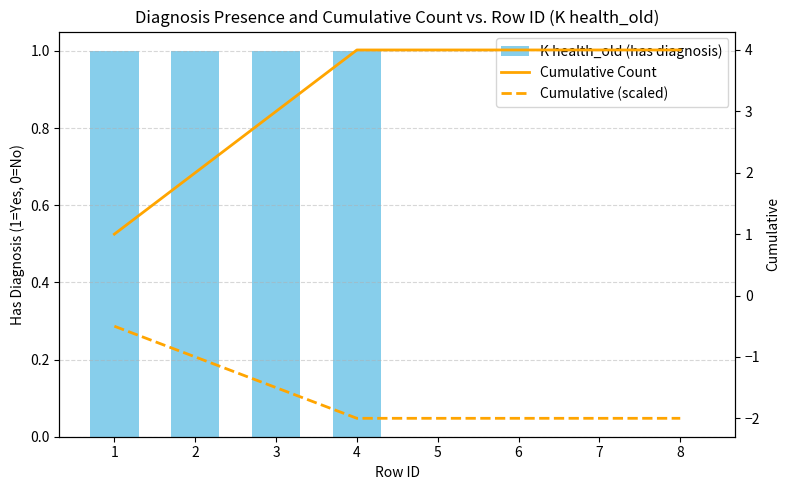

Are the bars grouped side by side (vs. stacked)?

Yes